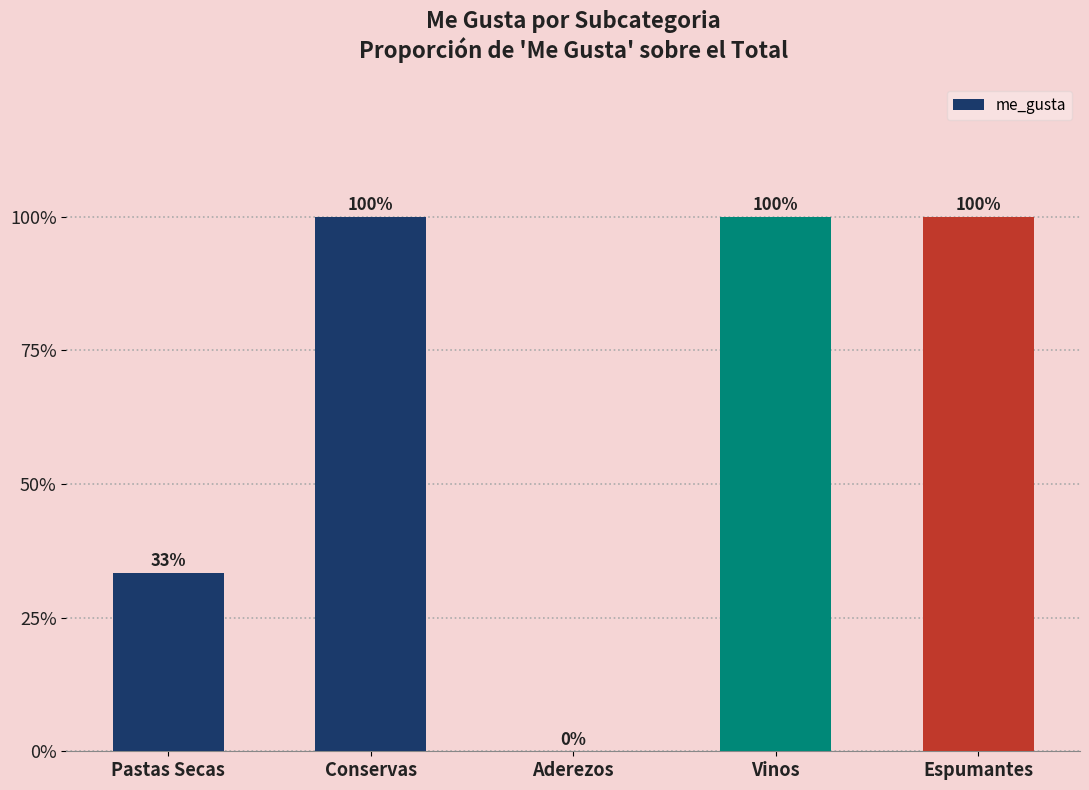

Are the bars grouped side by side (vs. stacked)?

No